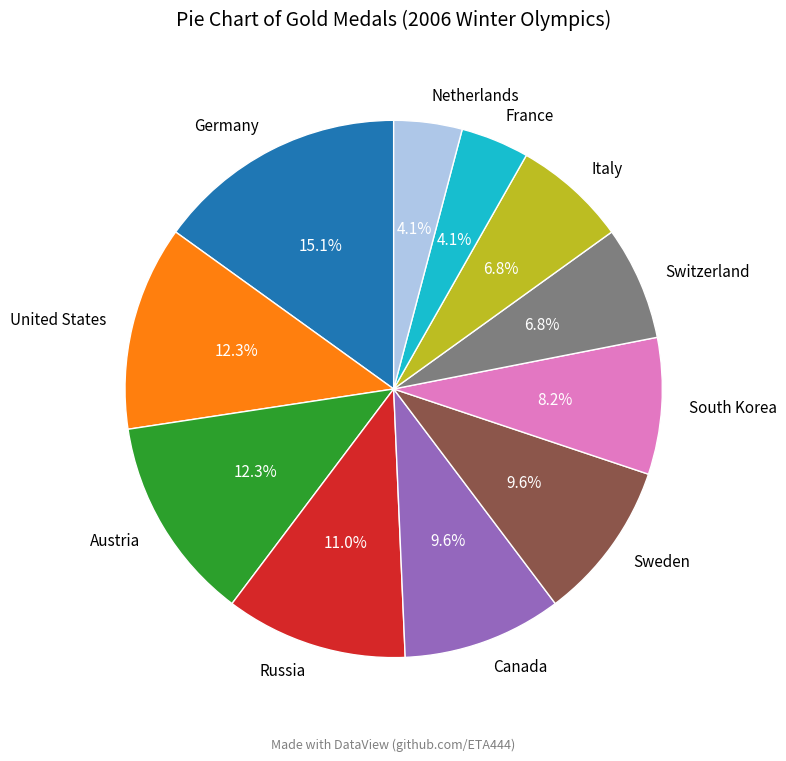

How much of the chart is everything except Canada?

90.4%